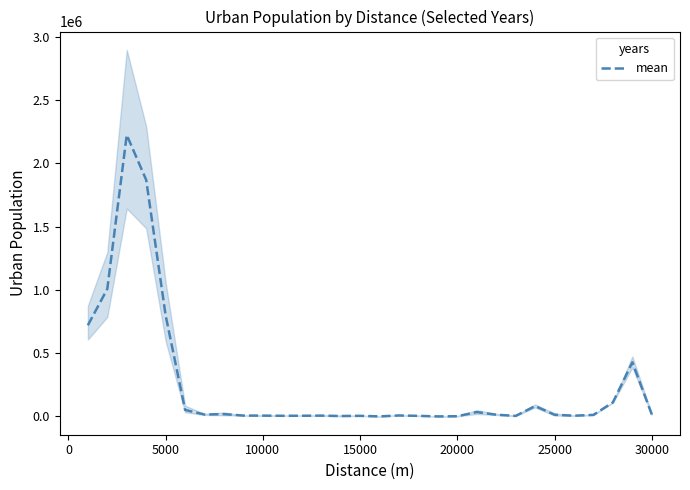

What is the maximum value for mean?

2224186.8